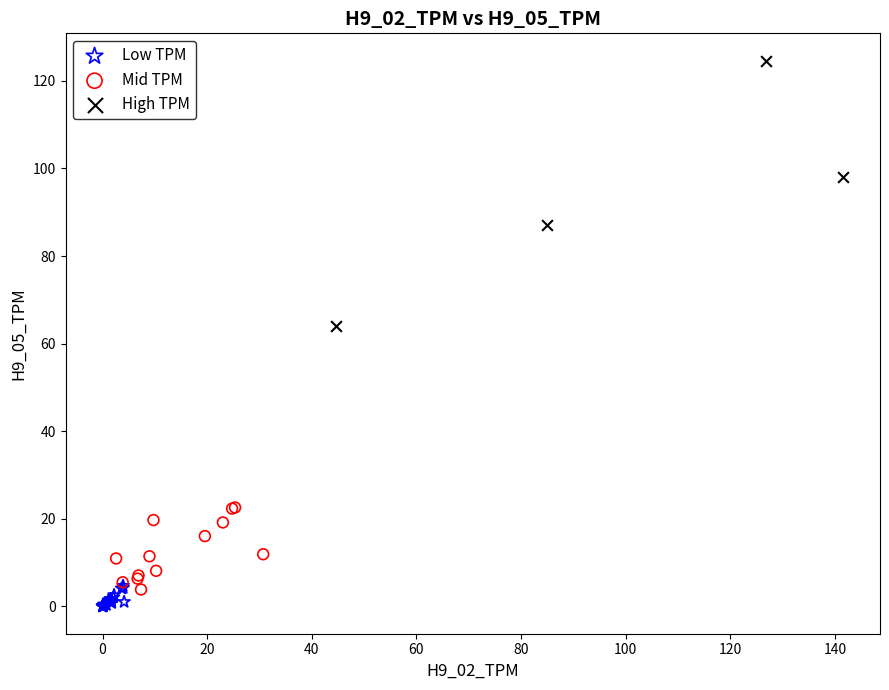

Which series has the widest spread of Y values?

High TPM